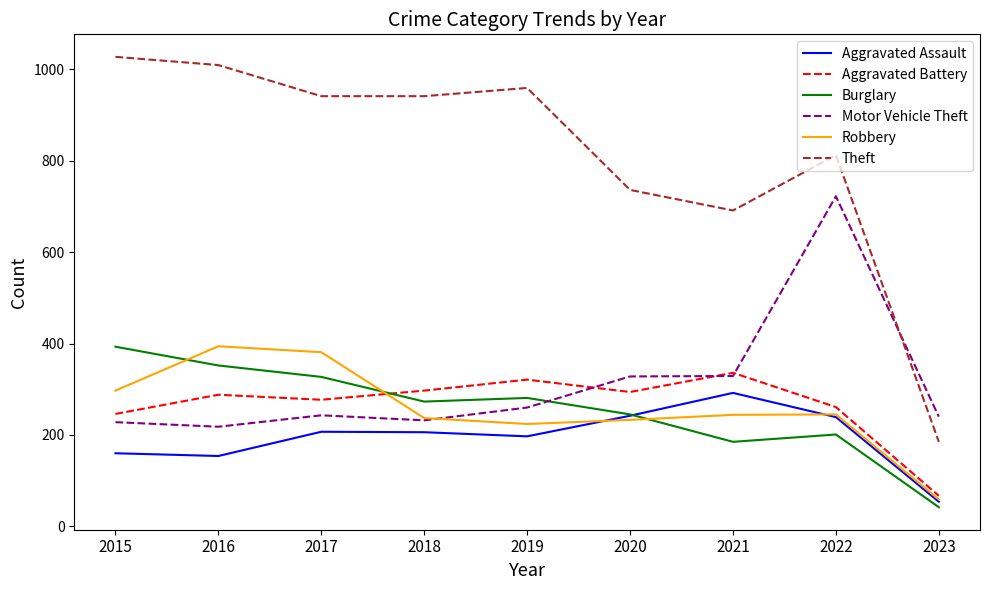

What are all the series names shown in the legend?

Aggravated Assault, Aggravated Battery, Burglary, Motor Vehicle Theft, Robbery, Theft